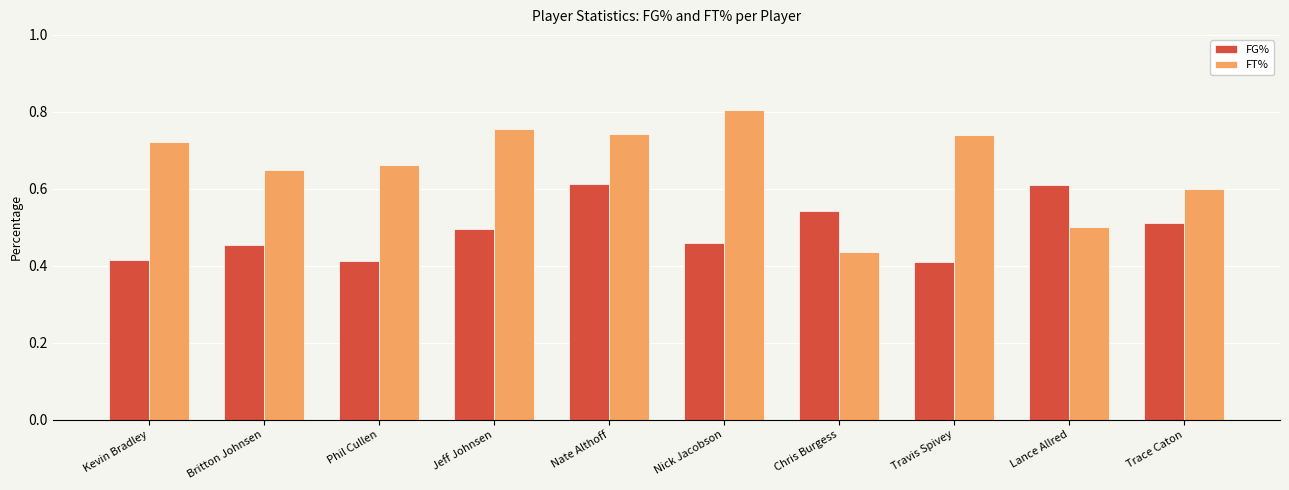

Rank the series at Nate Althoff from lowest to highest value.

FG%, FT%